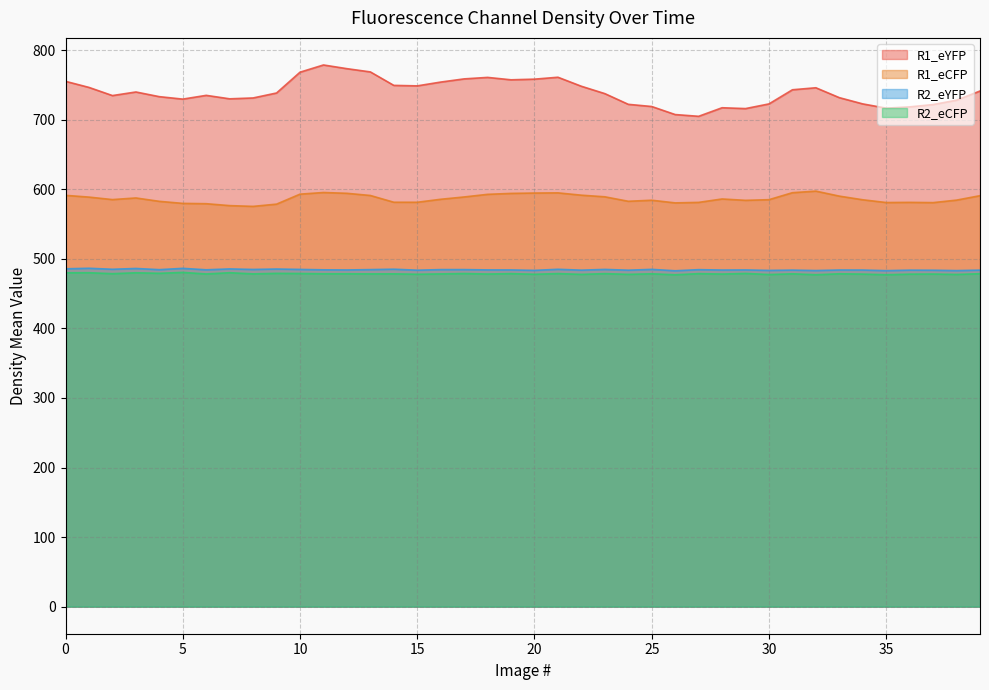

The value of R1_eCFP at 18 is 592.8. True or false?

True